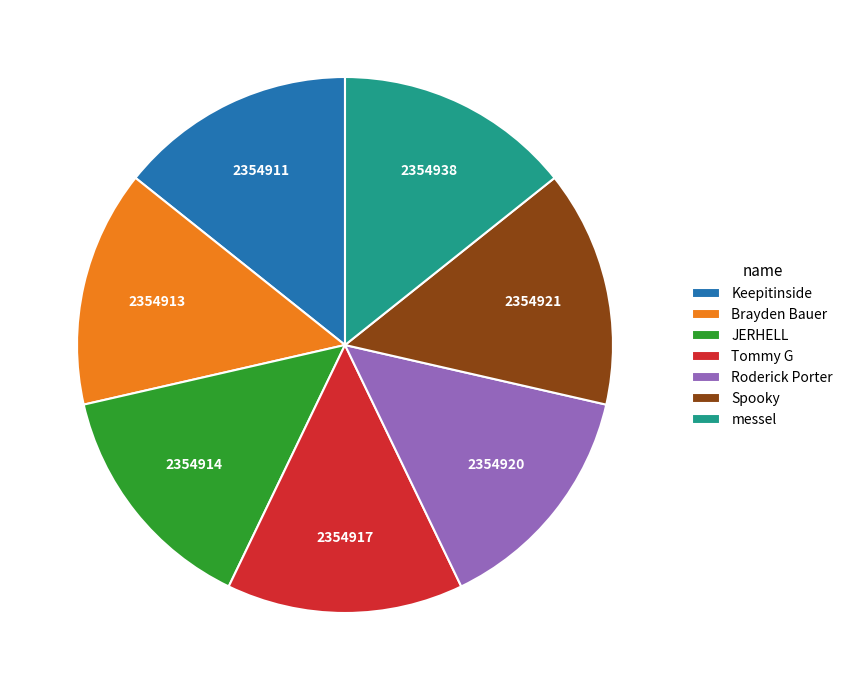

True or false: Roderick Porter accounts for 2% of the total.

False